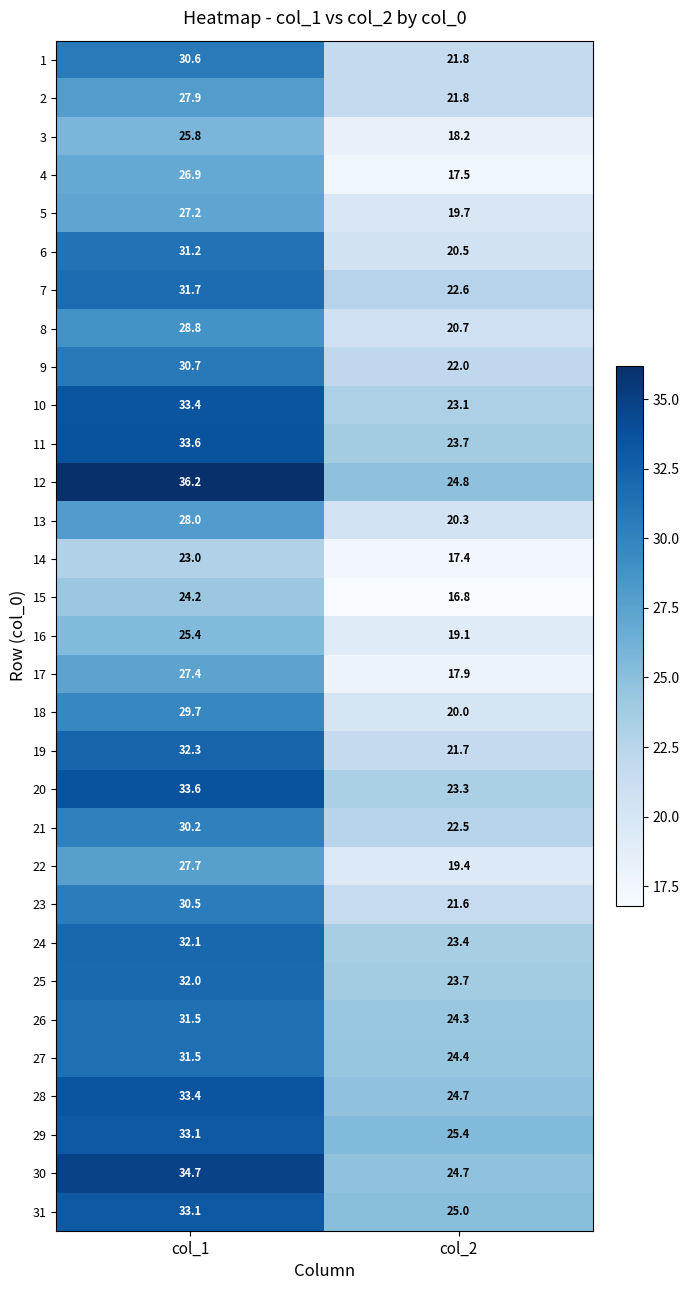

At which category is the sum across all series the highest?

col_1